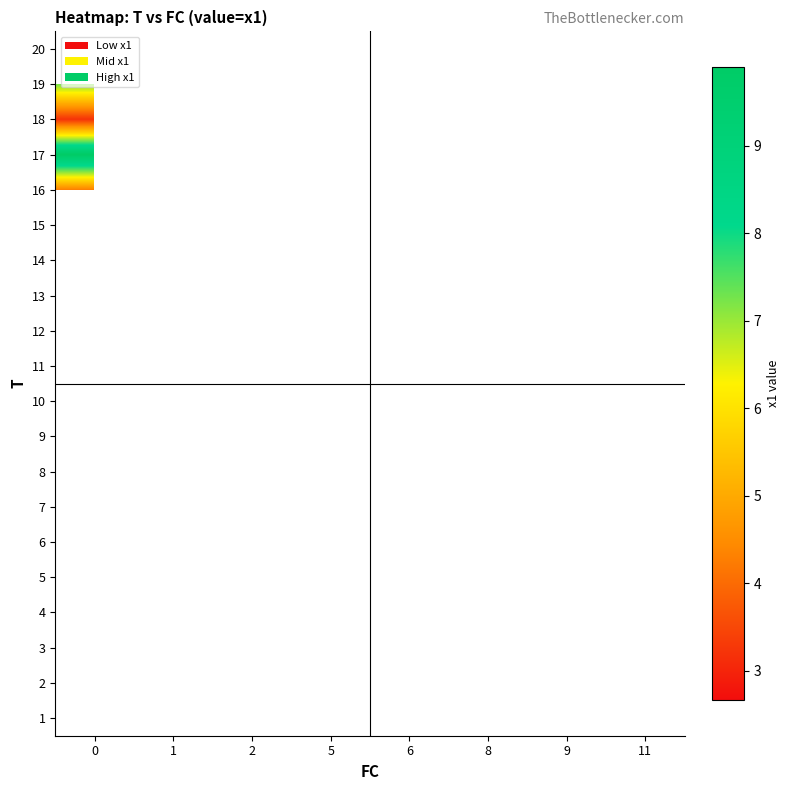

What is the maximum value shown in the chart?

9.9